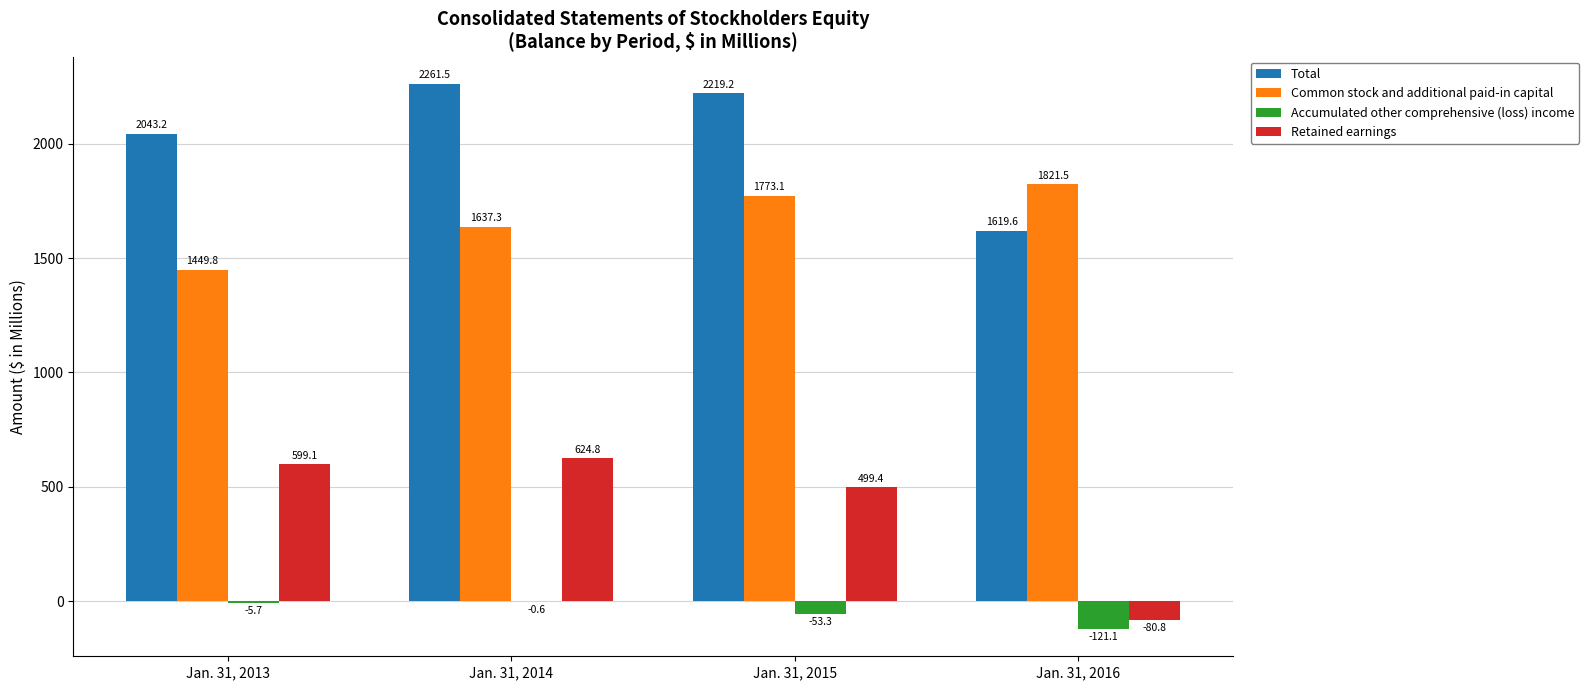

True or false: Retained earnings has a value of -80.8 at Jan. 31, 2016.

True